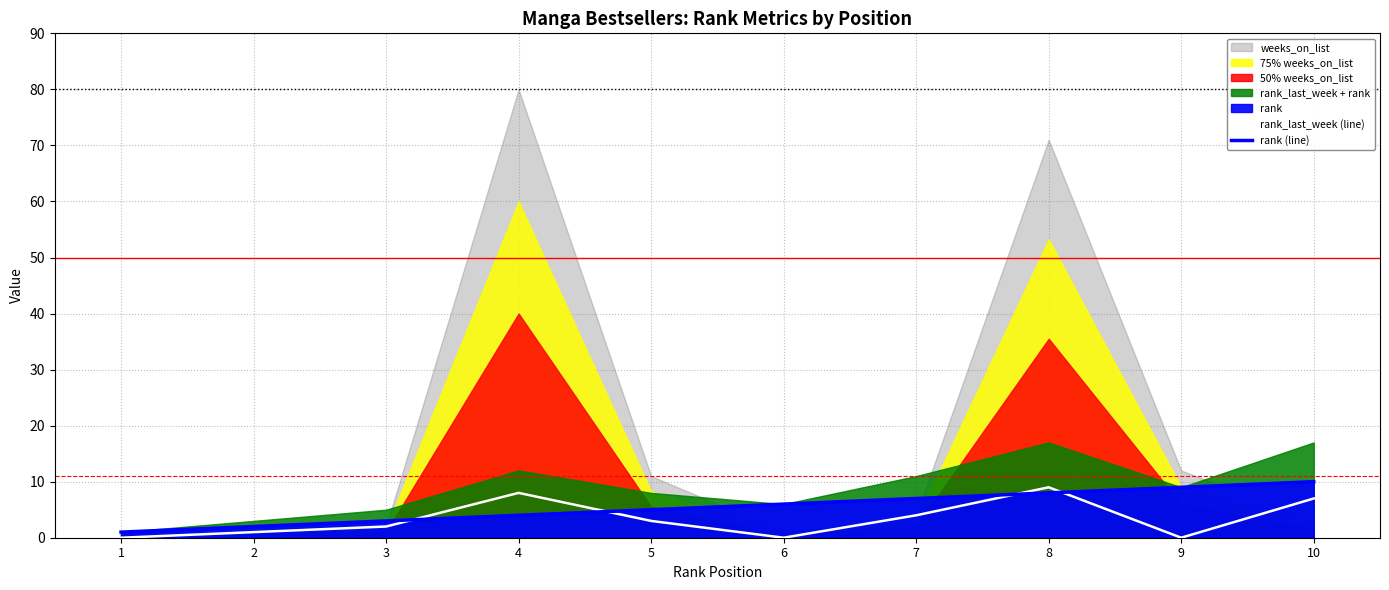

Reading left to right, extract all data points from this chart.

rank_last_week (line): 0	1	2	8	3	0	4	9	0	7
rank (line): 1	2	3	4	5	6	7	8	9	10